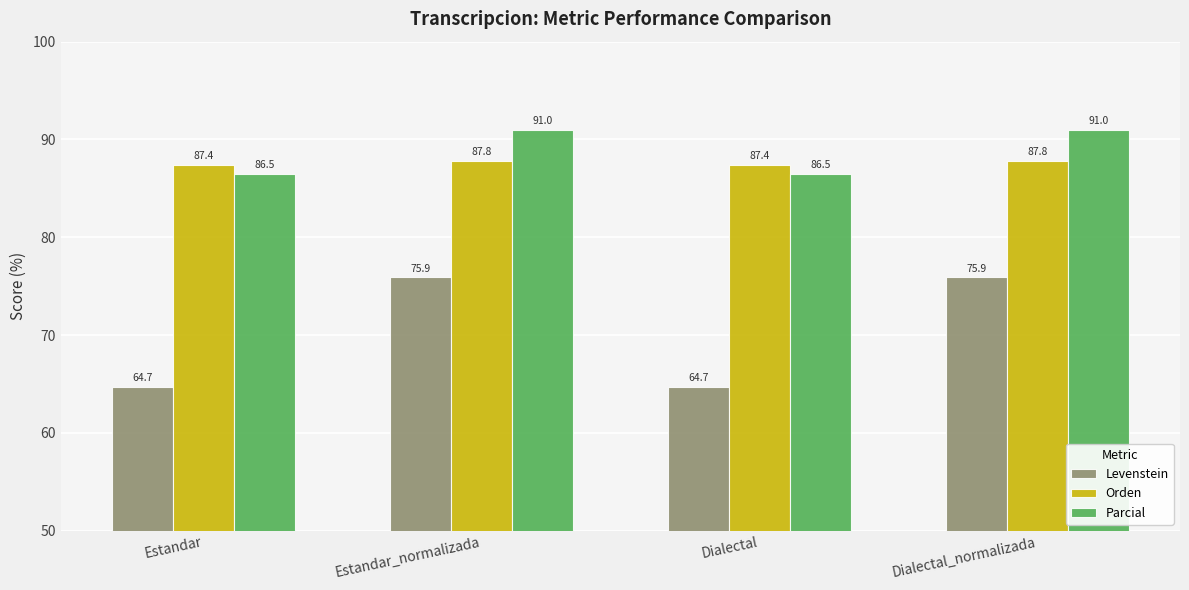

What are all the series names shown in the legend?

Levenstein, Orden, Parcial